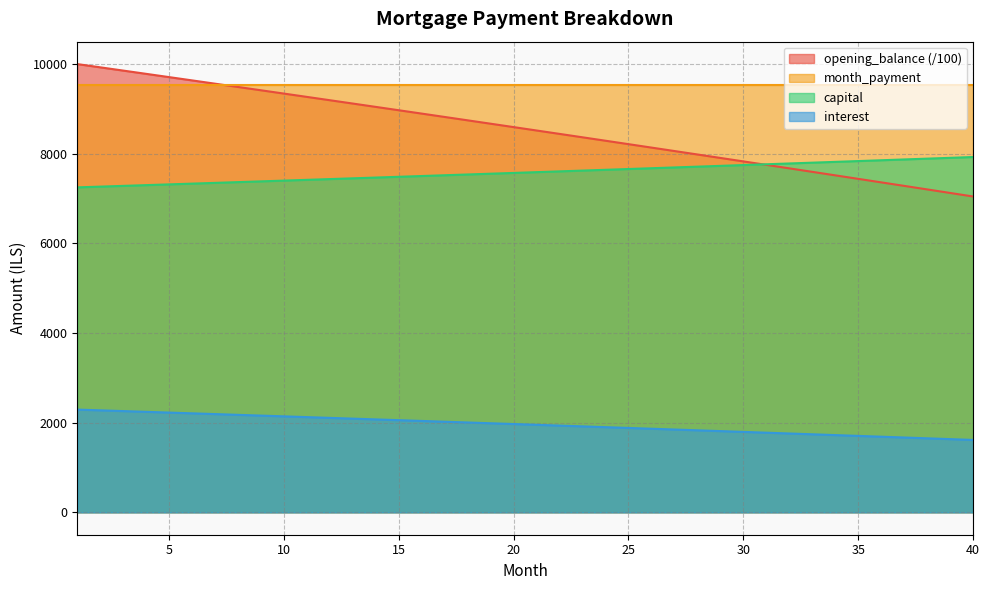

Which series has the largest total across all categories?

month_payment